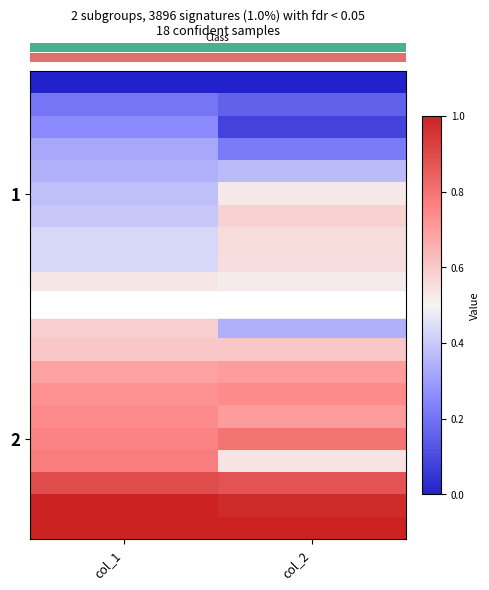

Which label corresponds to the smallest value in the chart?

col_1